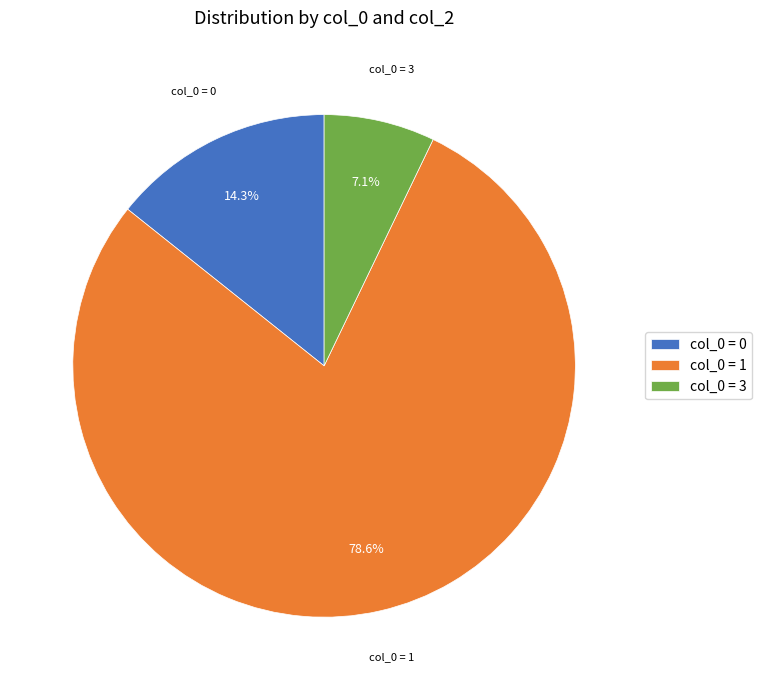

Combined, do col_0 = 0 and col_0 = 3 account for over 50%?

No